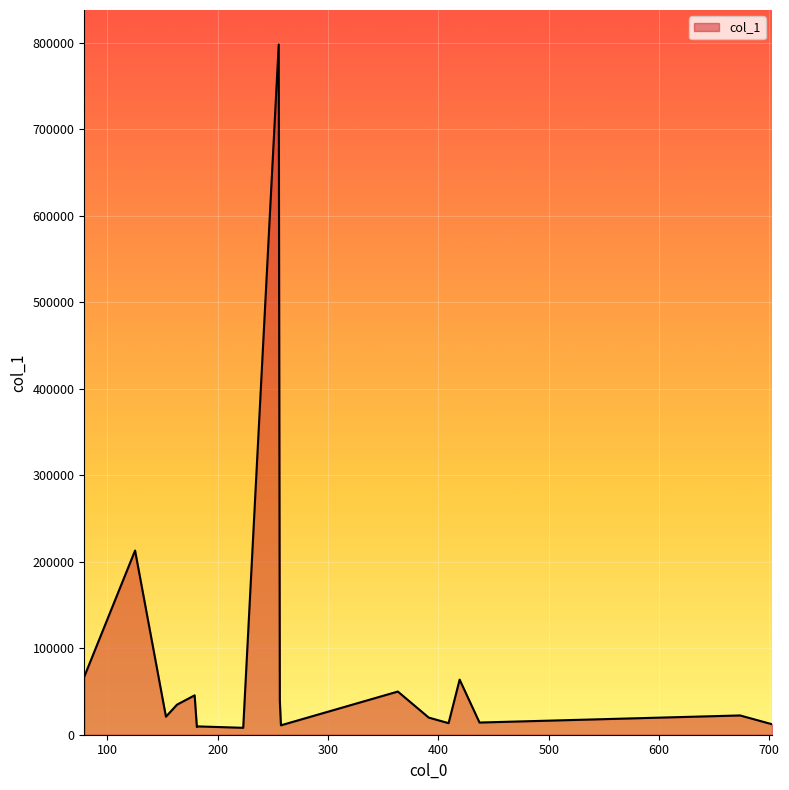

What is the greatest value displayed?

797718.8